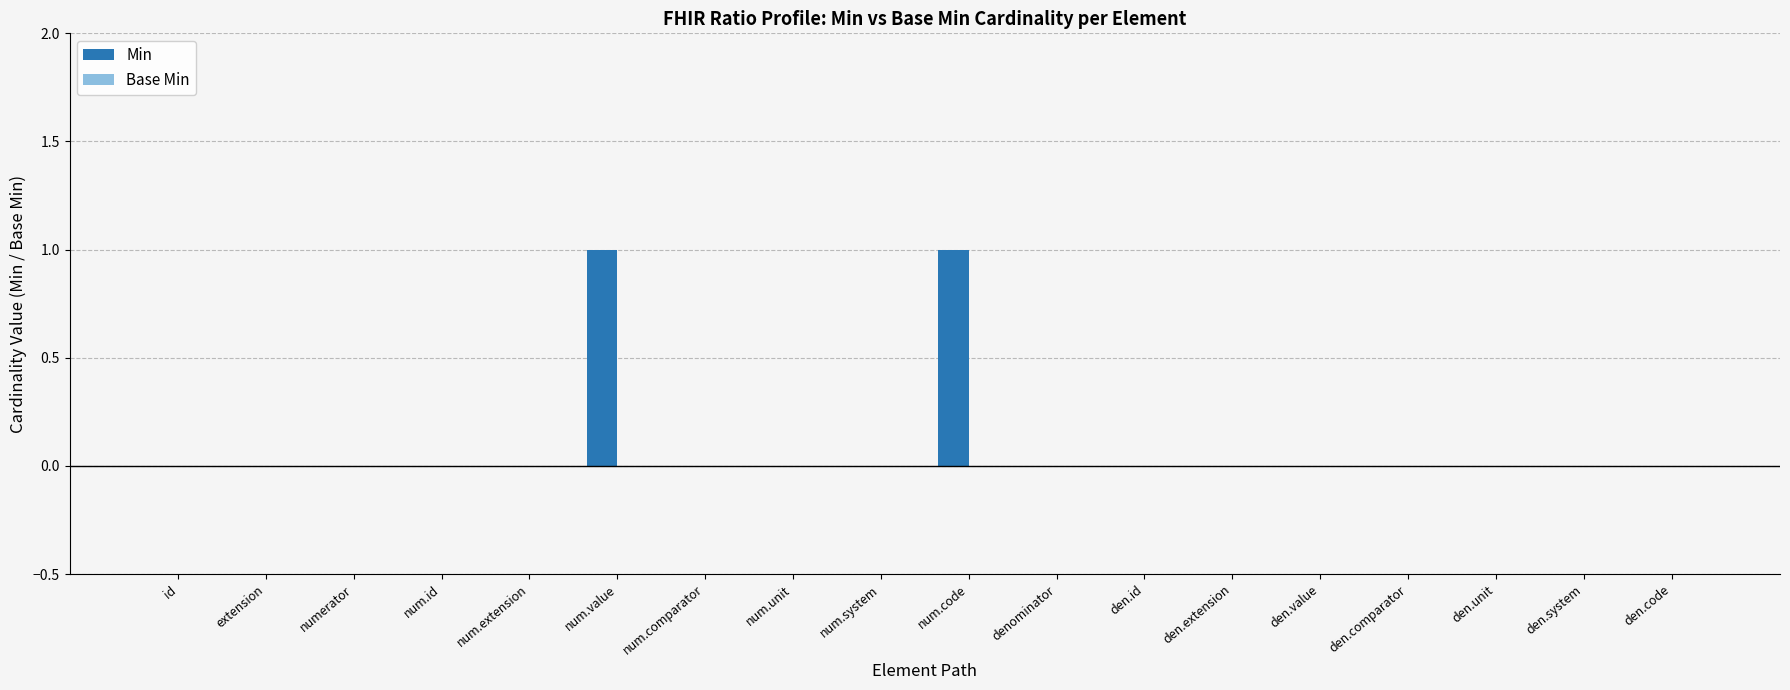

Are the bars horizontal?

No